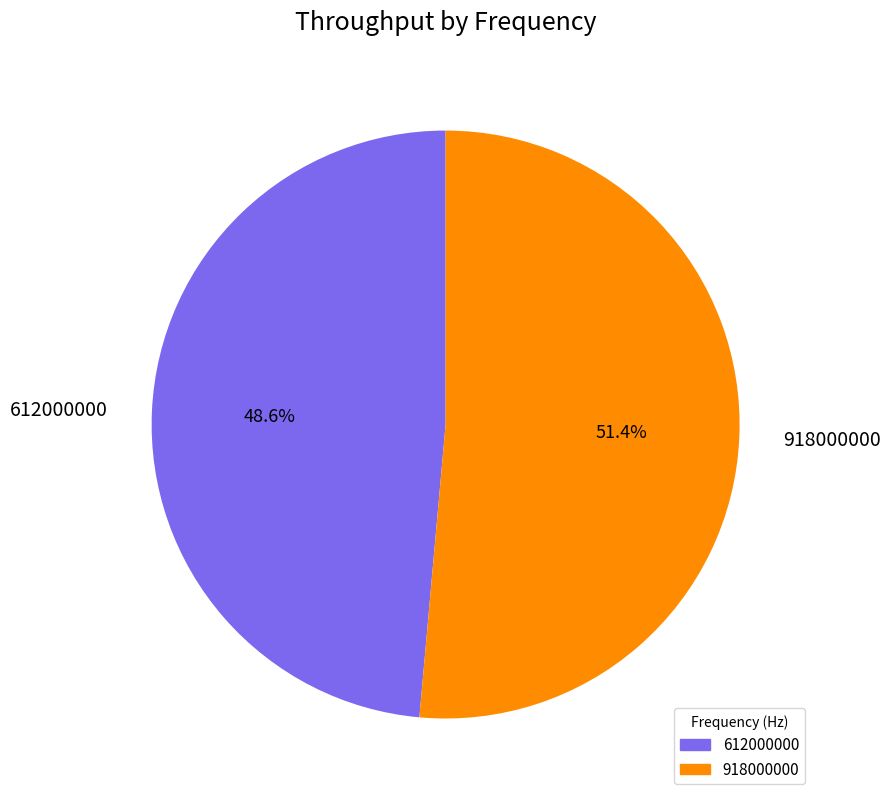

Which slice is the largest?

918000000